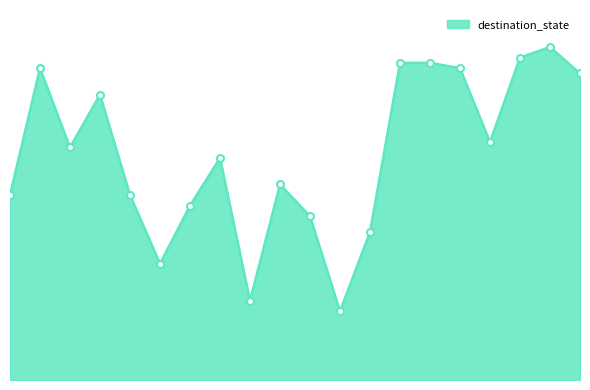

True or false: there are more than 1 points higher than both neighbors.

True